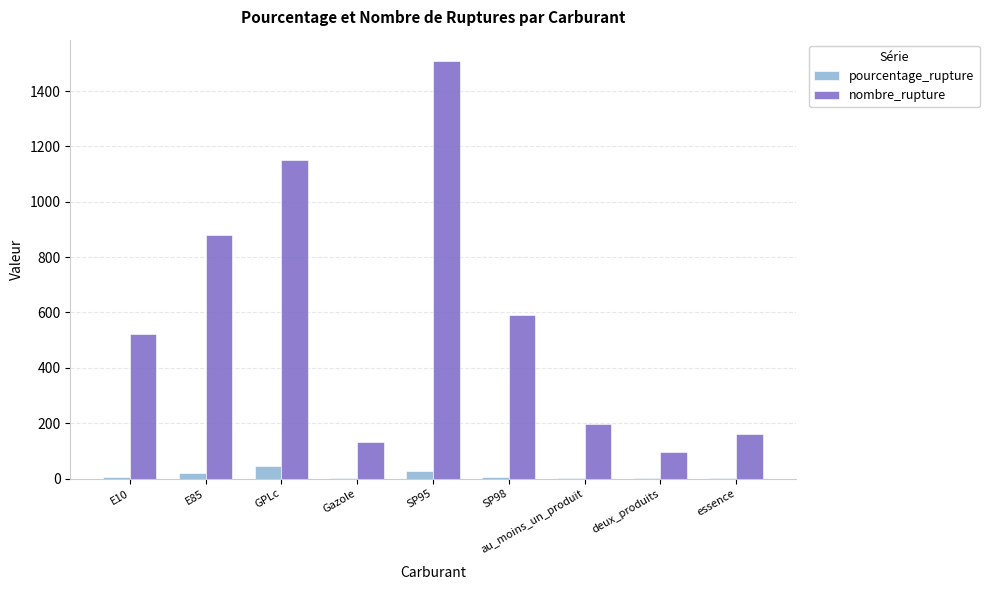

The nombre_rupture series shows 1597.0 at GPLc. True or false?

False